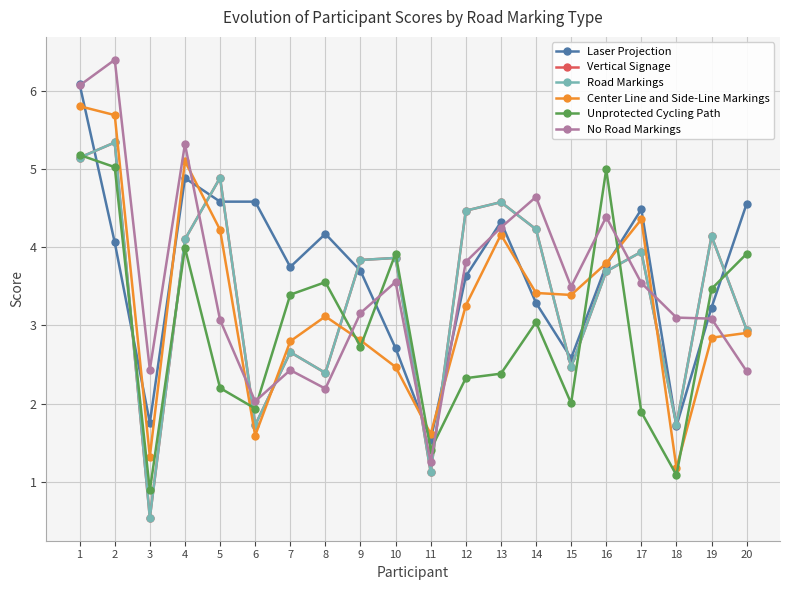

Where does the Vertical Signage series first go above 3?

1